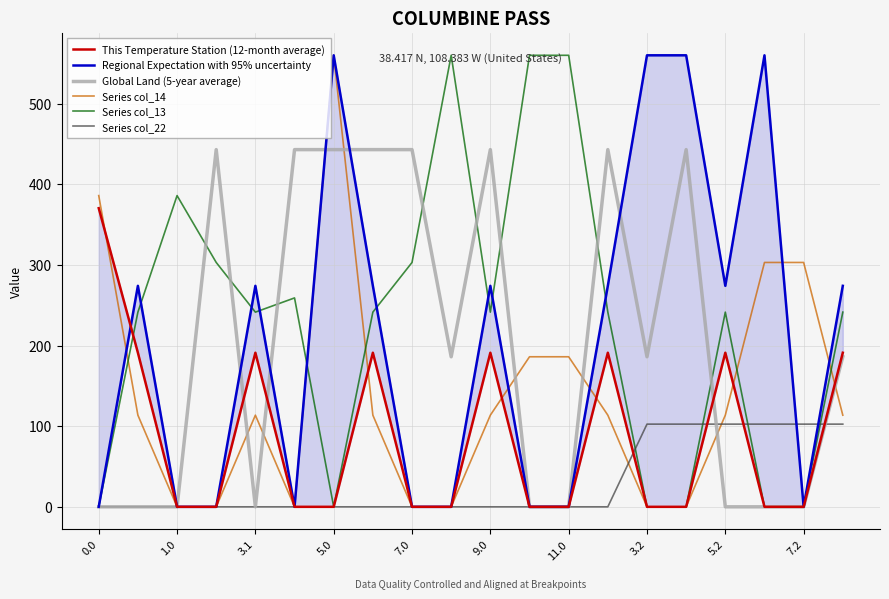

Reading left to right, what are all the values shown in this chart?

This Temperature Station (12-month average): 370.4	191.1	0.0	0.0	191.1	0.0	0.0	191.1	0.0	0.0	191.1	0.0	0.0	191.1	0.0	0.0	191.1	0.0	0.0	191.1
Regional Expectation with 95% uncertainty: 0.0	274.1	0.0	0.0	274.1	0.0	560.0	274.1	0.0	0.0	274.1	0.0	0.0	274.1	560.0	560.0	274.1	560.0	0.0	274.1
Global Land (5-year average): 0.0	0.0	0.0	443.0	0.0	443.0	443.0	443.0	443.0	186.1	443.0	0.0	0.0	443.0	186.1	443.0	0.0	0.0	0.0	186.1
Series col_14: 386.0	113.7	0.0	0.0	113.7	0.0	560.0	113.7	0.0	0.0	113.7	186.1	186.1	113.7	0.0	0.0	113.7	303.1	303.1	113.7
Series col_13: 0.0	241.5	386.0	303.1	241.5	259.1	0.0	241.5	303.1	560.0	241.5	560.0	560.0	241.5	0.0	0.0	241.5	0.0	0.0	241.5
Series col_22: 0.0	0.0	0.0	0.0	0.0	0.0	0.0	0.0	0.0	0.0	0.0	0.0	0.0	0.0	102.6	102.6	102.6	102.6	102.6	102.6